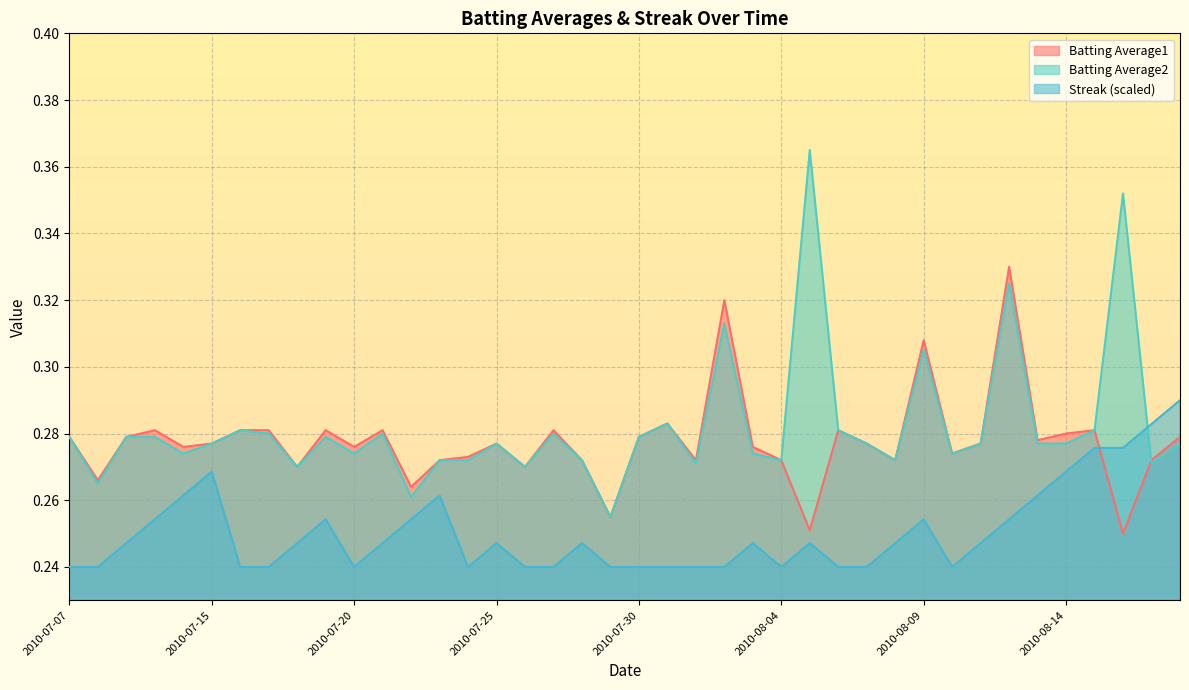

Is it true that Streak equals 0.2 at 2010-07-21?

False